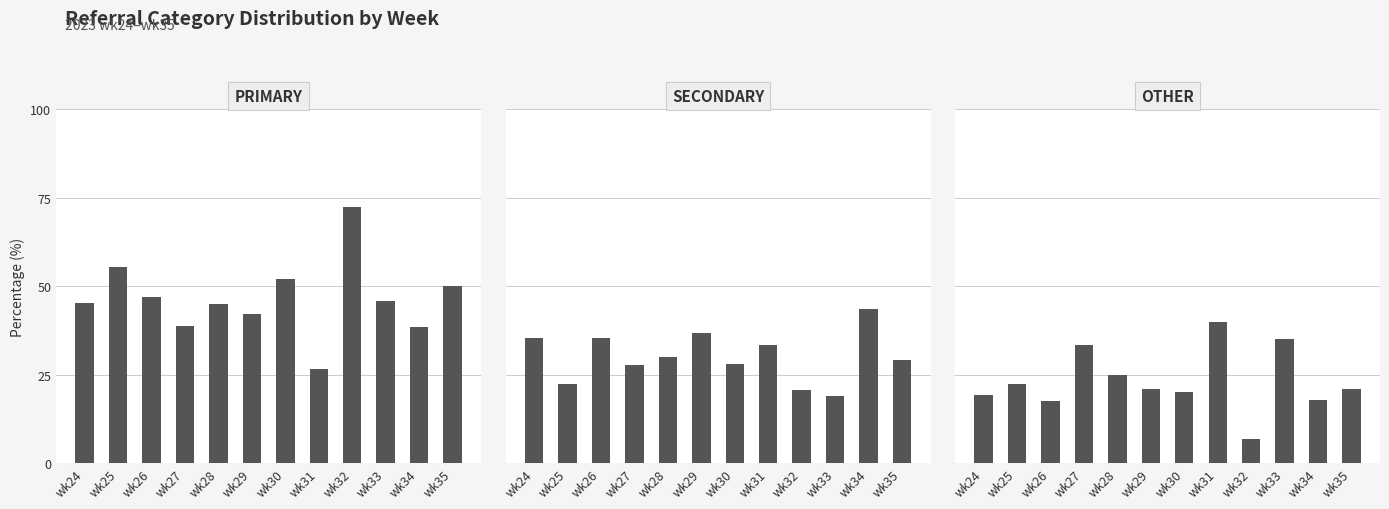

What is the value of the SECONDARY bar at the 2nd from the left?

22.2